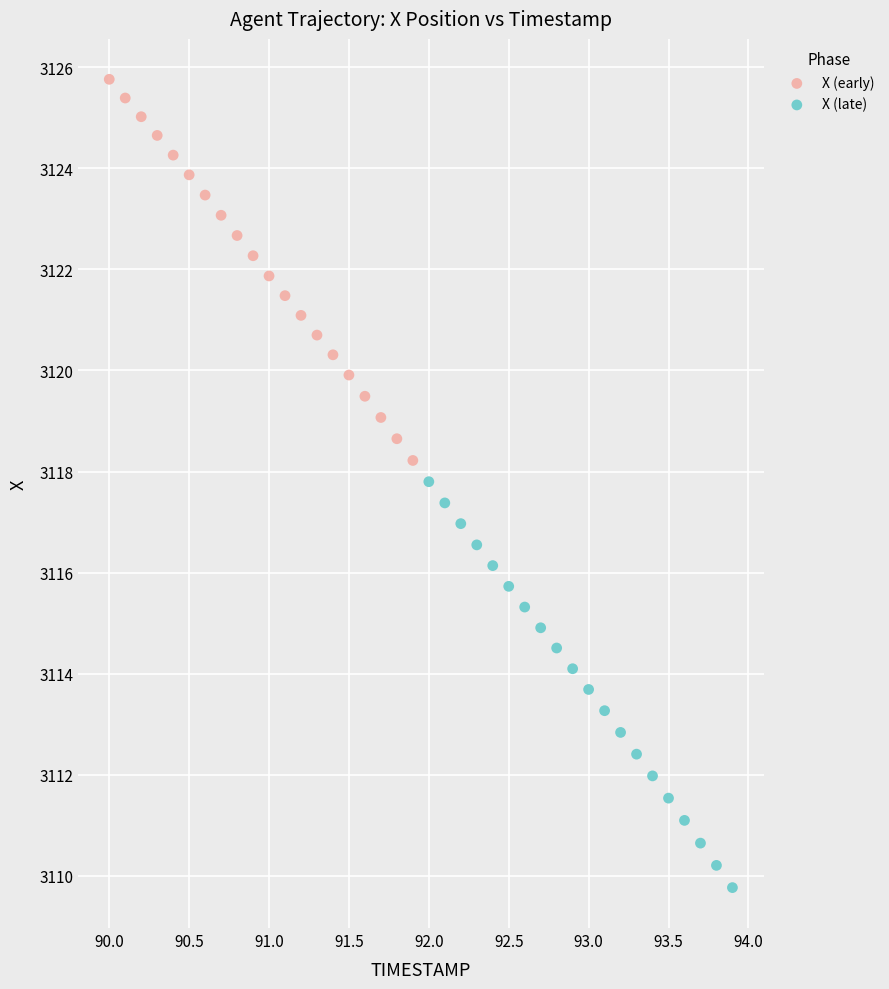

Which series contains the lowest Y value?

X (late)